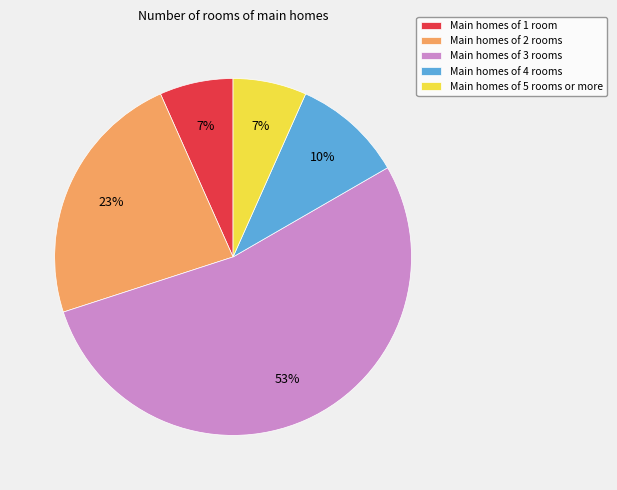

Do Main homes of 5 rooms or more and Main homes of 1 room together represent more than half of the pie?

No